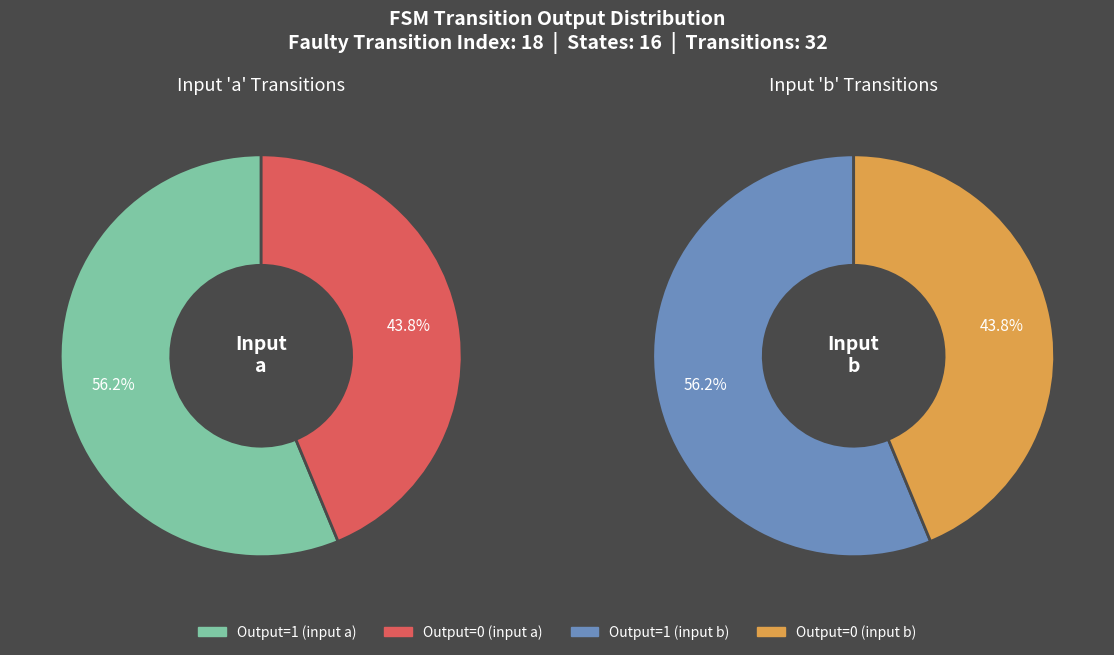

Is 3 the majority of the pie?

No